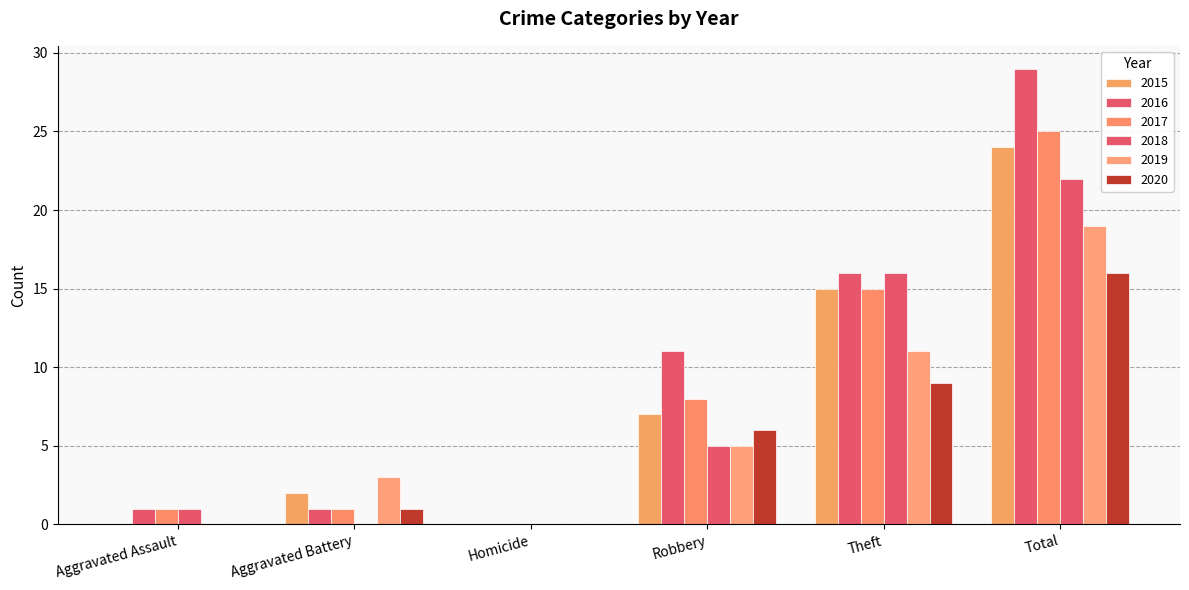

Count the number of data series in this chart.

6